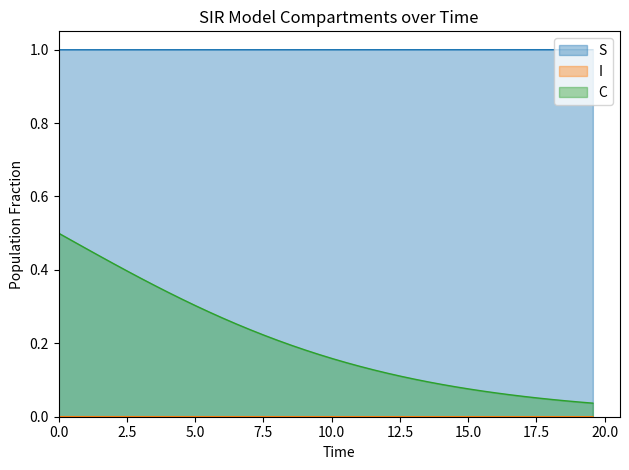

What are all the series names shown in the legend?

S, I, C